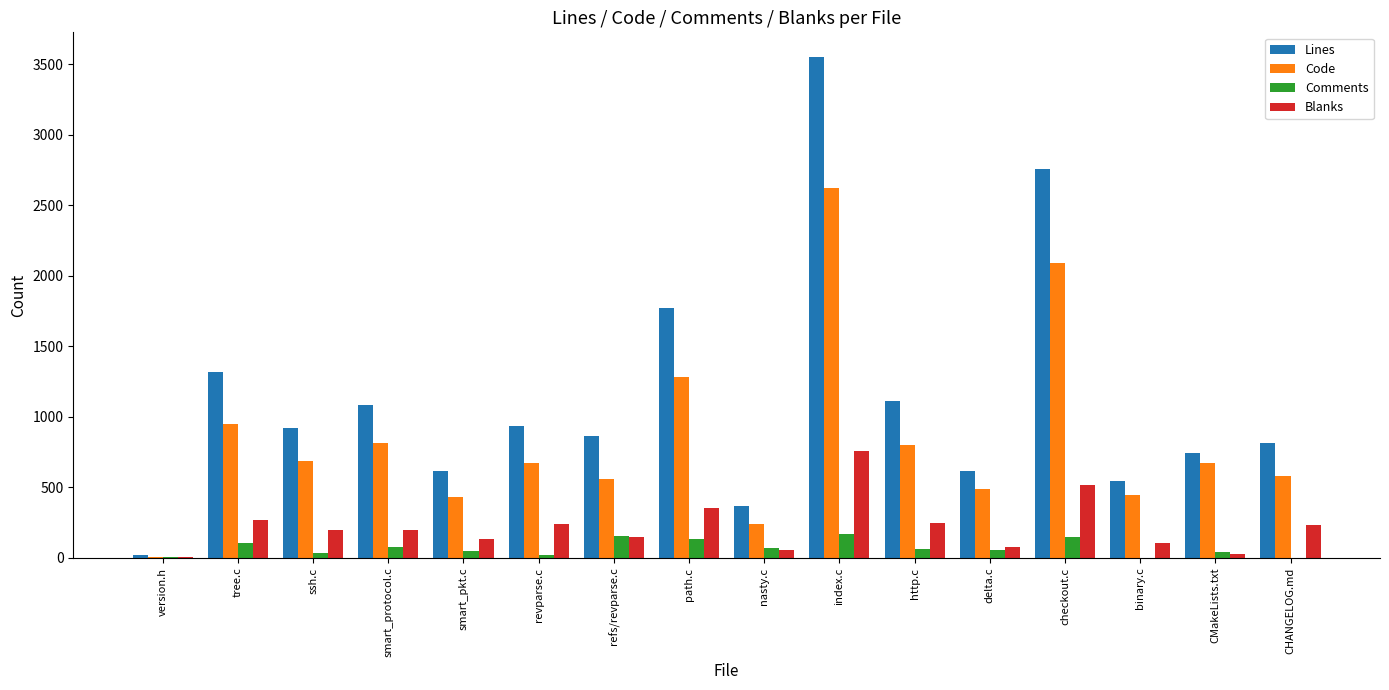

What is the sum of the Blanks values at CHANGELOG.md and refs/revparse.c?

384